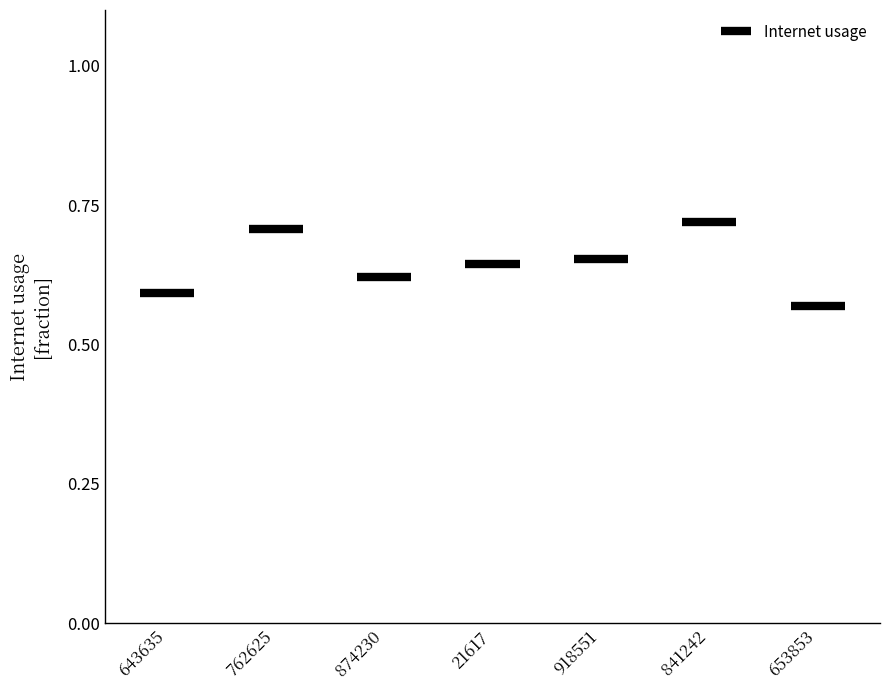

What is the label of the 7th bar from the left?

653853